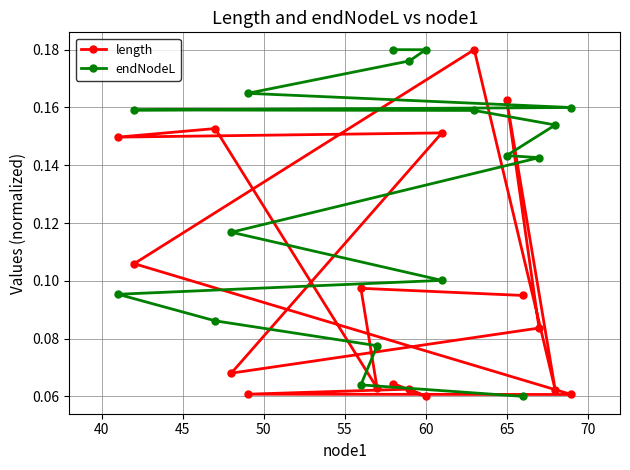

What is the sum of all length values?

1.7